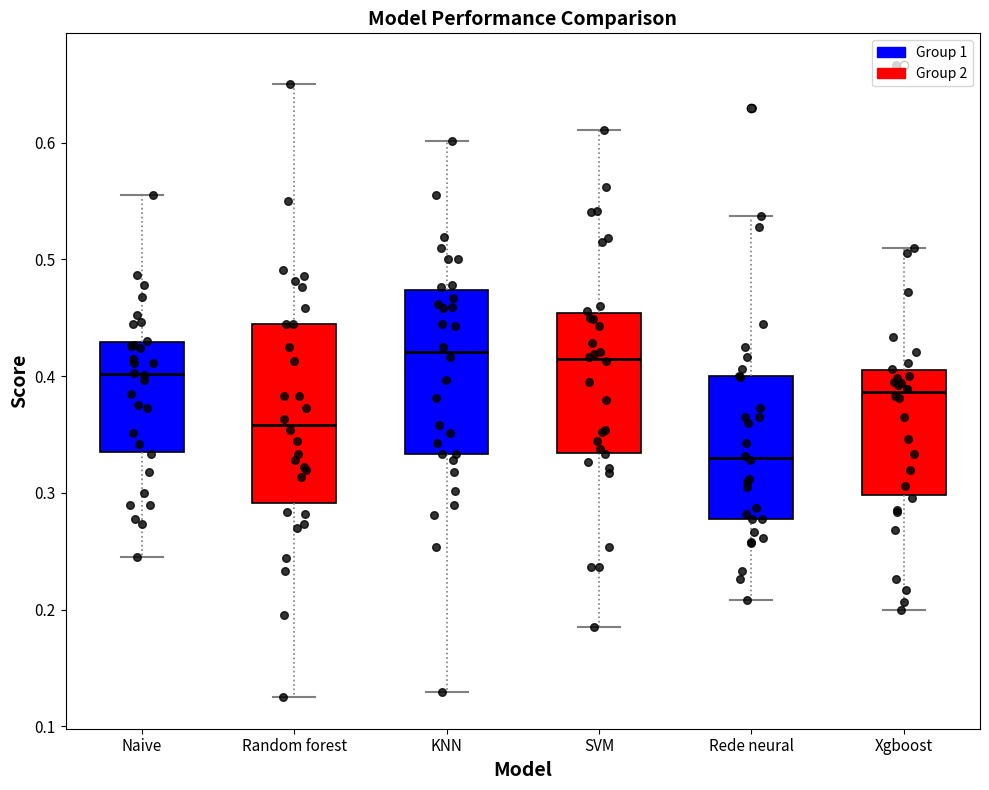

Reading left to right, transcribe this box plot: for each box, give where its median line is, the range the box spans, and where its two whiskers end, as read against the y-axis. The values are not printed on the chart, so give them approximately, as read against the axis.

Naive: median 0.40, box 0.34 to 0.43, whiskers 0.25 to 0.56
Random forest: median 0.36, box 0.29 to 0.44, whiskers 0.13 to 0.65
KNN: median 0.42, box 0.33 to 0.47, whiskers 0.13 to 0.60
SVM: median 0.41, box 0.33 to 0.45, whiskers 0.19 to 0.61
Rede neural: median 0.33, box 0.28 to 0.40, whiskers 0.21 to 0.54
Xgboost: median 0.39, box 0.30 to 0.40, whiskers 0.20 to 0.51